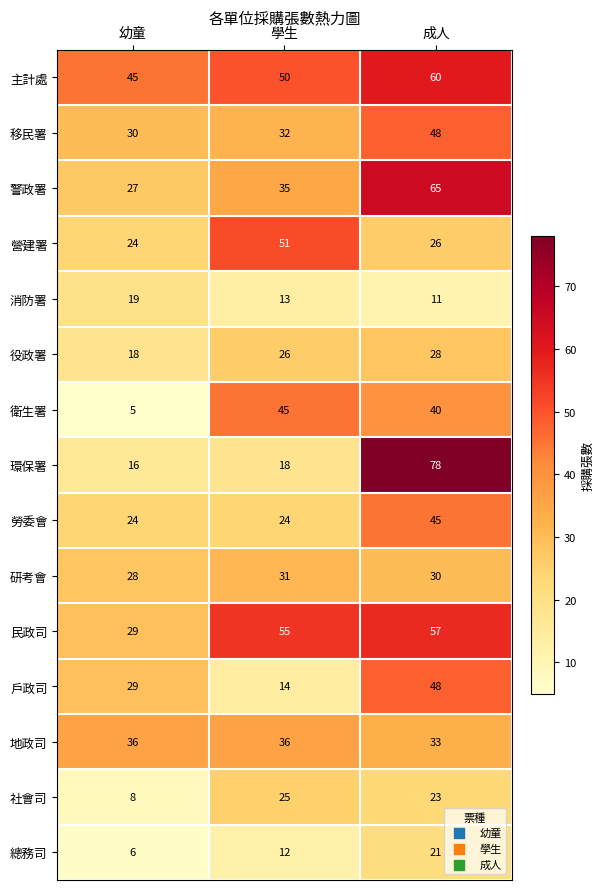

How many data points does each series have?

3